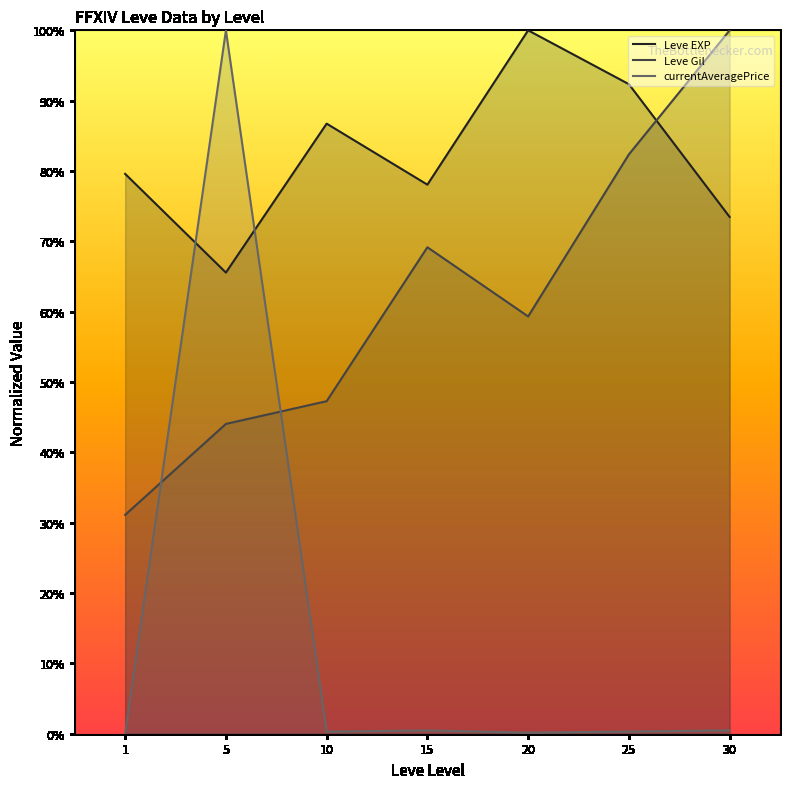

True or false: currentAveragePrice has more than 2 points higher than both neighbors.

False